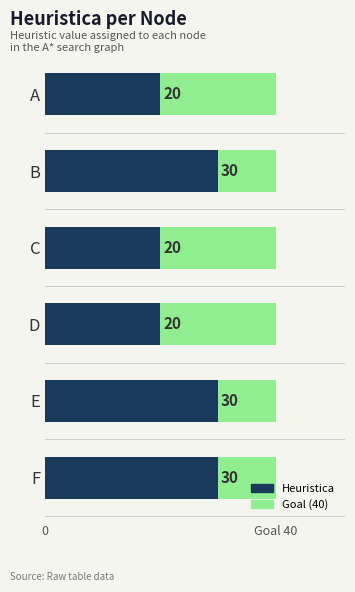

Which label corresponds to the largest value in the chart?

B